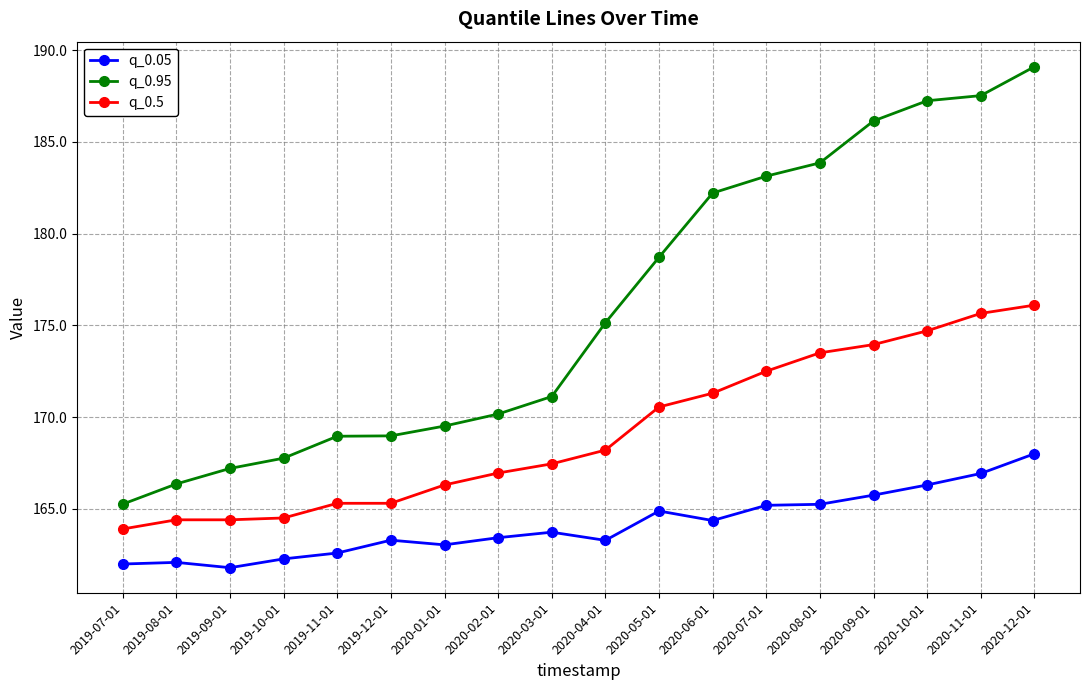

True or false: q_0.95 and q_0.05 cross at least once.

False